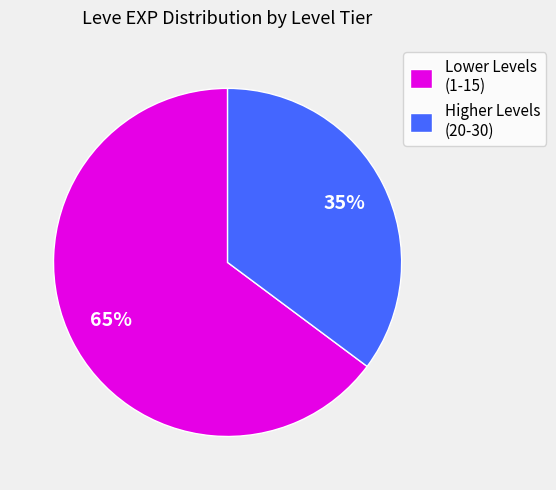

To the nearest percent, what is the difference between the largest and smallest slice percentages?

30%